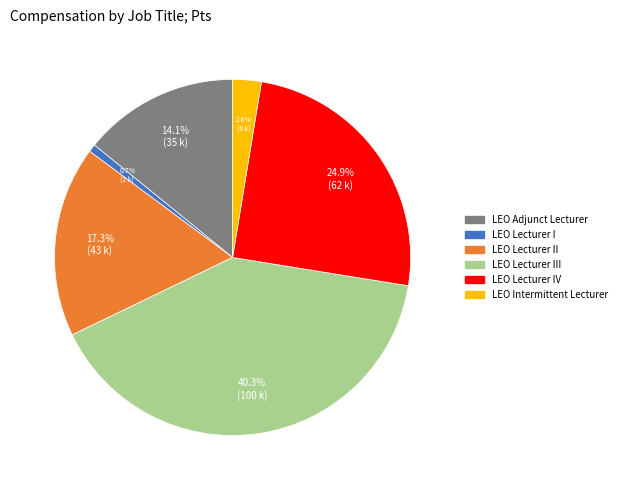

What percentage is the LEO Lecturer III slice, to the nearest percent?

40%